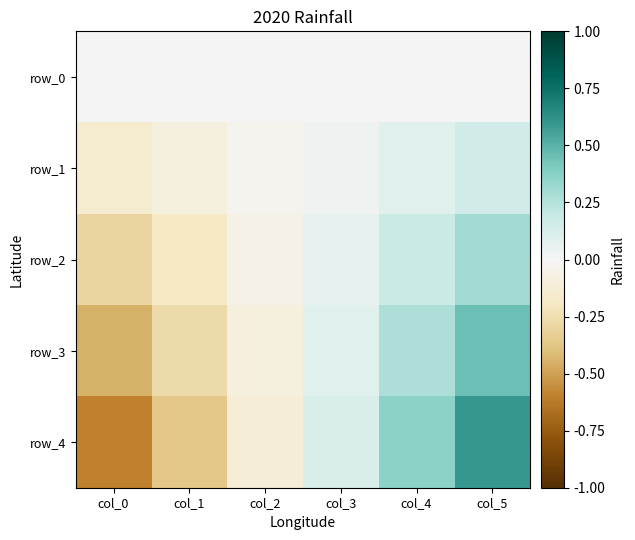

How many categories are shown in the chart?

6